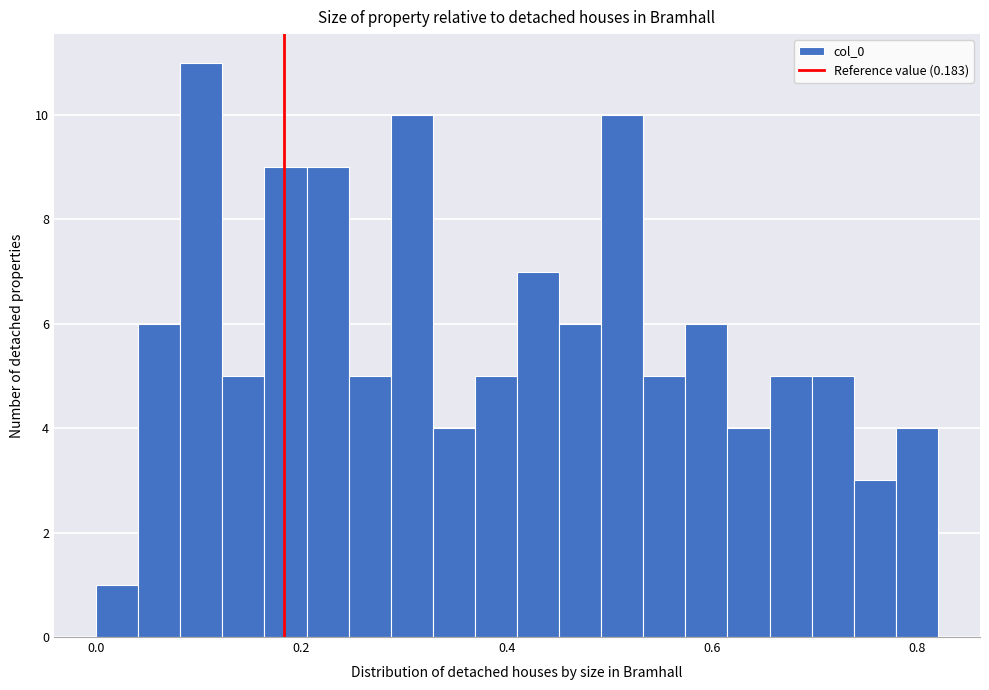

Read against the x-axis, roughly where is the centre of the tallest bar?

0.10